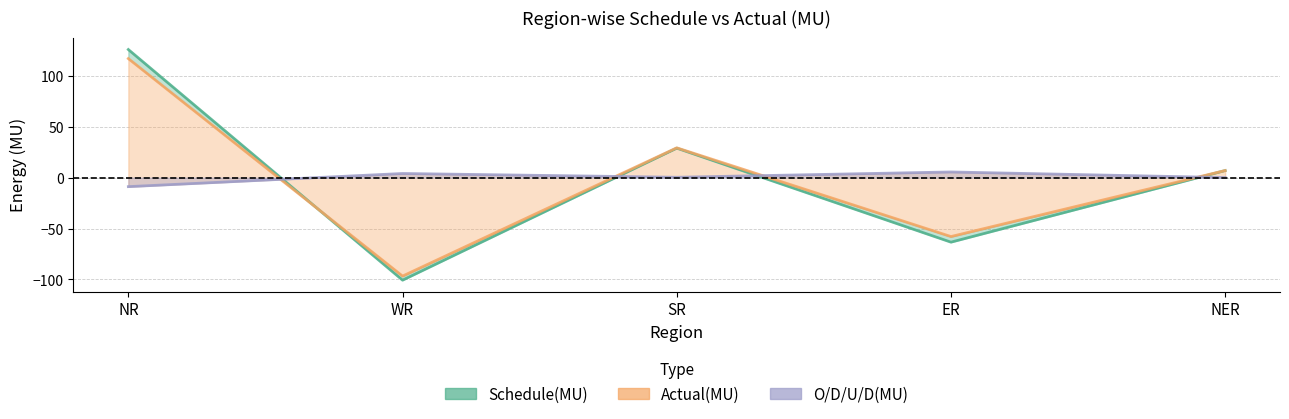

What is the difference between the highest and lowest values at ER?

68.9